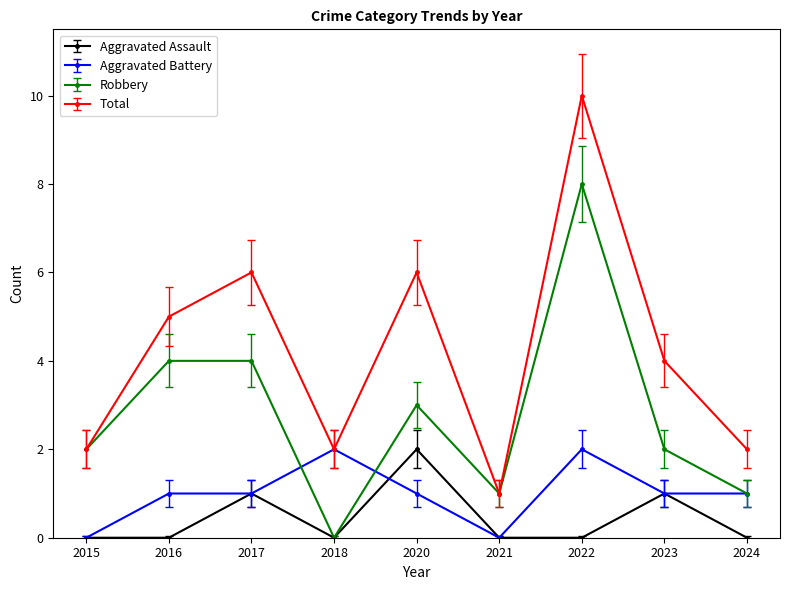

How many data points in Total are less than 4?

4